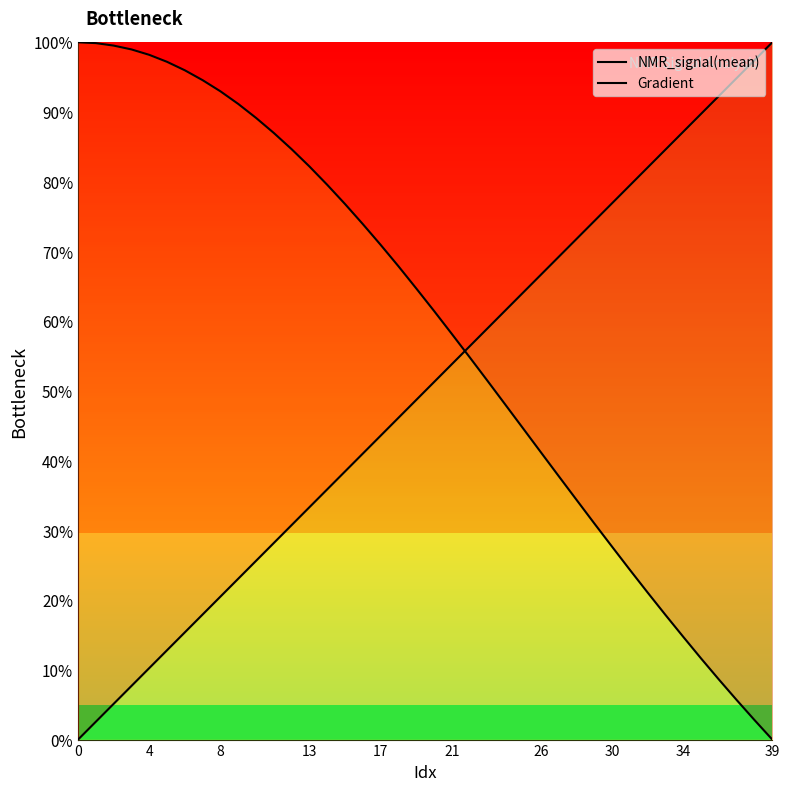

Reading left to right, what are all the values shown in this chart?

NMR_signal(mean): 100.0	99.9	99.5	99.0	98.2	97.2	96.0	94.6	93.0	91.2	89.2	87.0	84.7	82.2	79.6	76.8	73.9	70.9	67.9	64.7	61.5	58.2	54.8	51.5	48.0	44.6	41.2	37.8	34.4	31.0	27.7	24.3	21.1	17.9	14.7	11.6	8.6	5.7	2.8	0.0
Gradient: 0.0	2.6	5.1	7.7	10.3	12.8	15.4	17.9	20.5	23.1	25.6	28.2	30.8	33.3	35.9	38.5	41.0	43.6	46.2	48.7	51.3	53.8	56.4	59.0	61.5	64.1	66.7	69.2	71.8	74.4	76.9	79.5	82.1	84.6	87.2	89.7	92.3	94.9	97.4	100.0